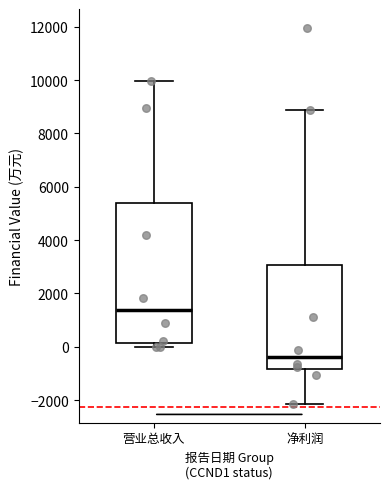

Reading left to right, read every box against the y-axis: the position of its median line, the range the box covers, and the ends of its whiskers. The values are not printed on the chart, so give them approximately, as read against the axis.

营业总收入: median 1400, box 200 to 5400, whiskers 0 to 10000
净利润: median -400, box -800 to 3000, whiskers -2200 to 8800